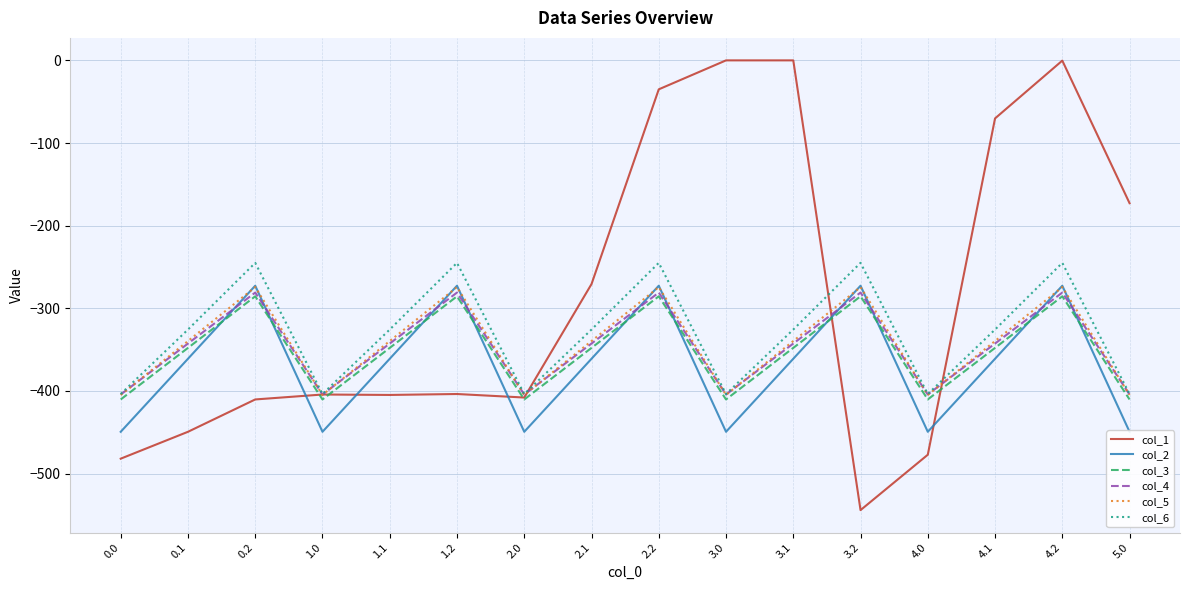

Between which two adjacent categories do col_1 and col_2 first intersect?

0.2 and 1.0